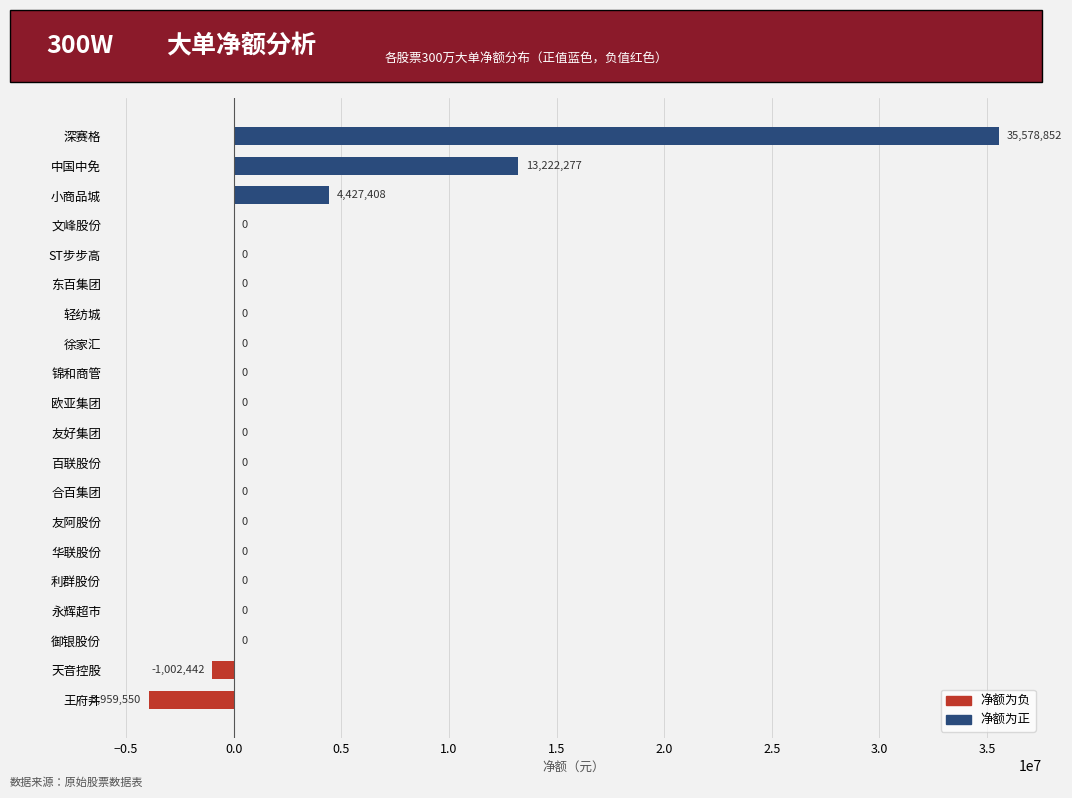

How many data points does each series have?

20